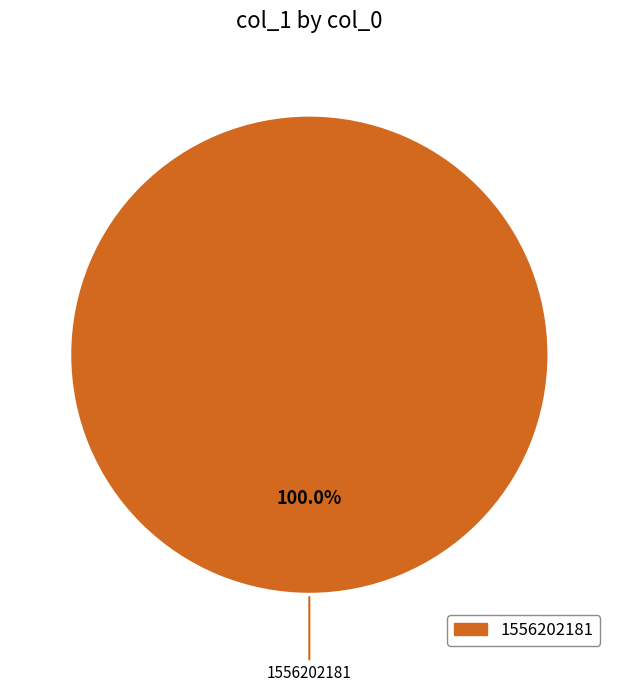

Does any single category account for the majority?

Yes